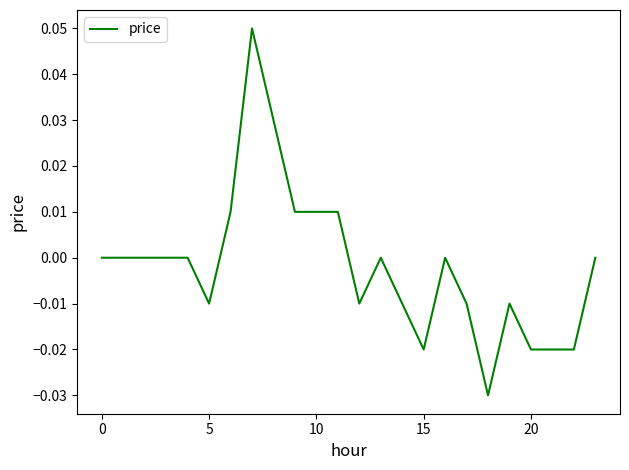

At which category does the chart reach its peak across all series?

7